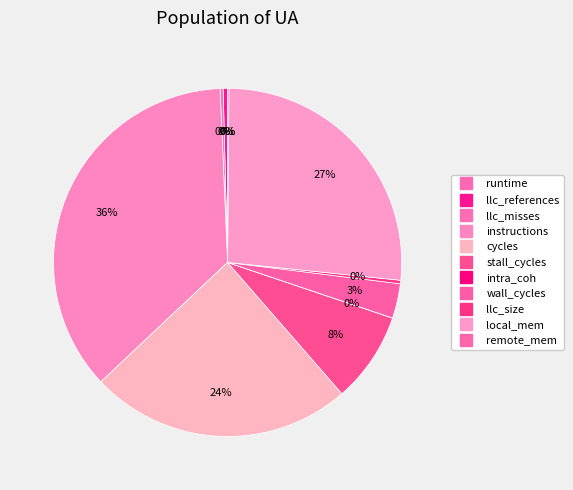

What is the total percentage of wall_cycles and llc_references?

3.6%